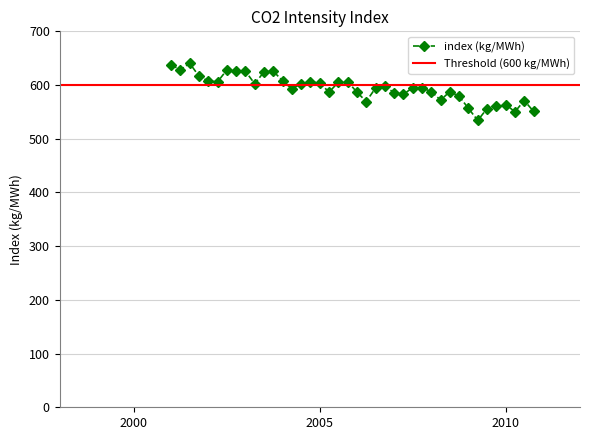

What is the maximum value for index (kg/MWh)?

640.6